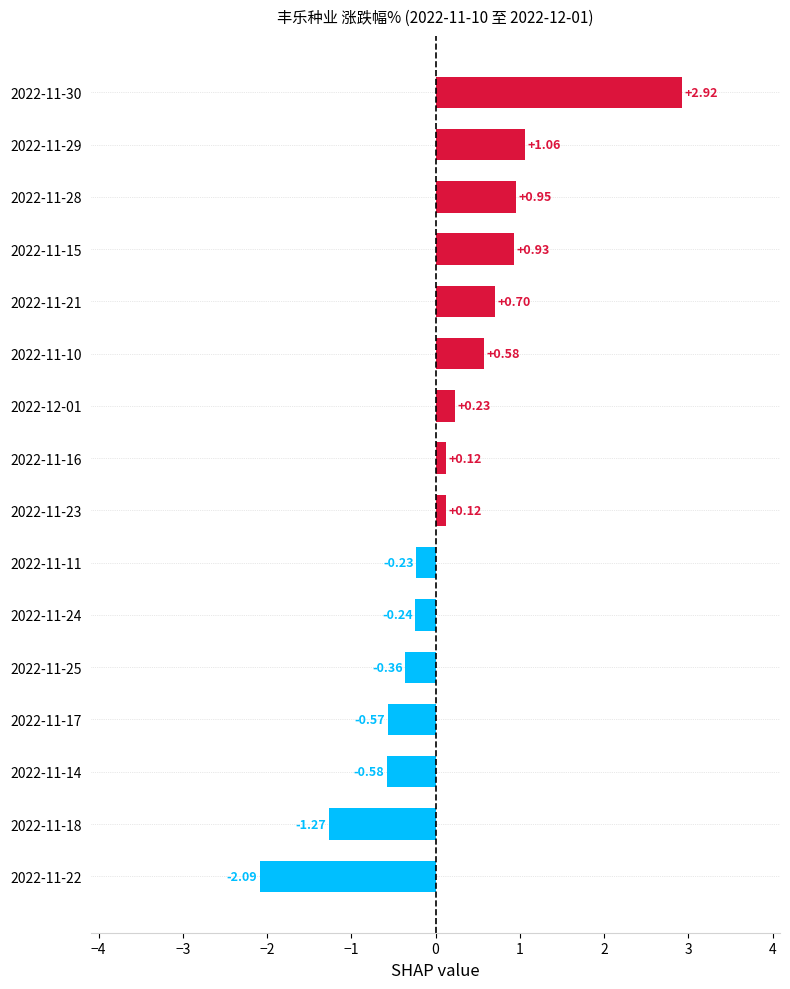

Between 2022-11-17 and 2022-11-15, which is larger?

2022-11-15